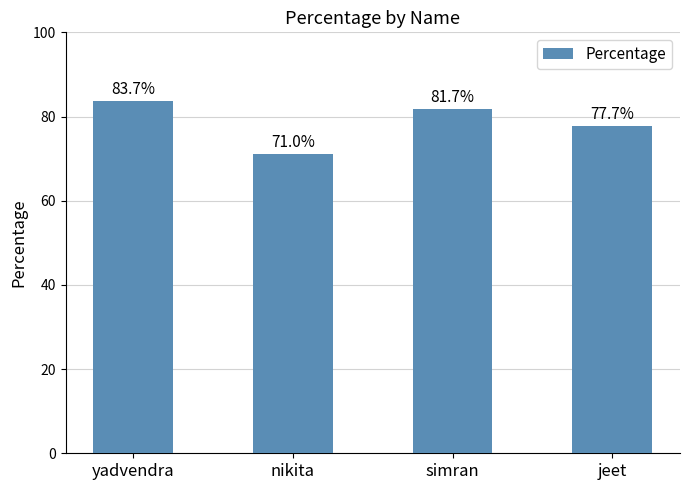

Reading left to right, list all the values displayed in this chart.

83.7	71.0	81.7	77.7